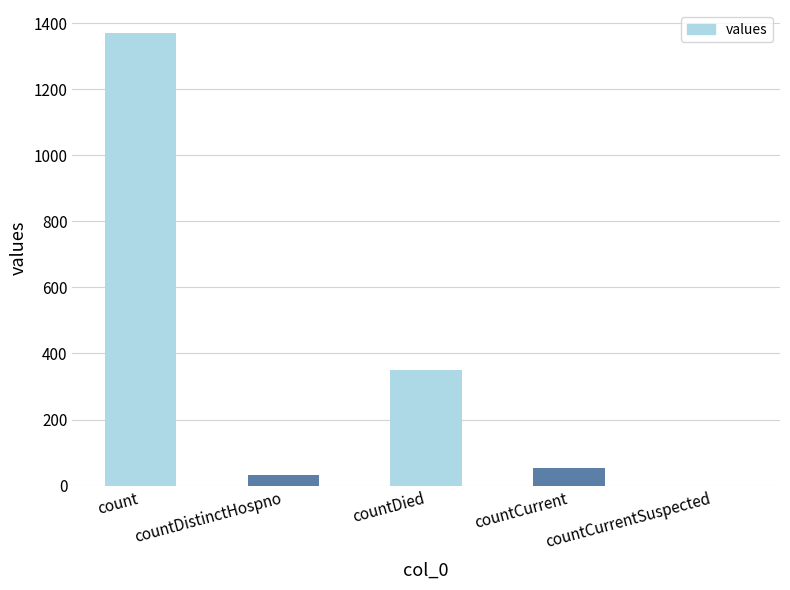

Which category has the highest value across all series?

count